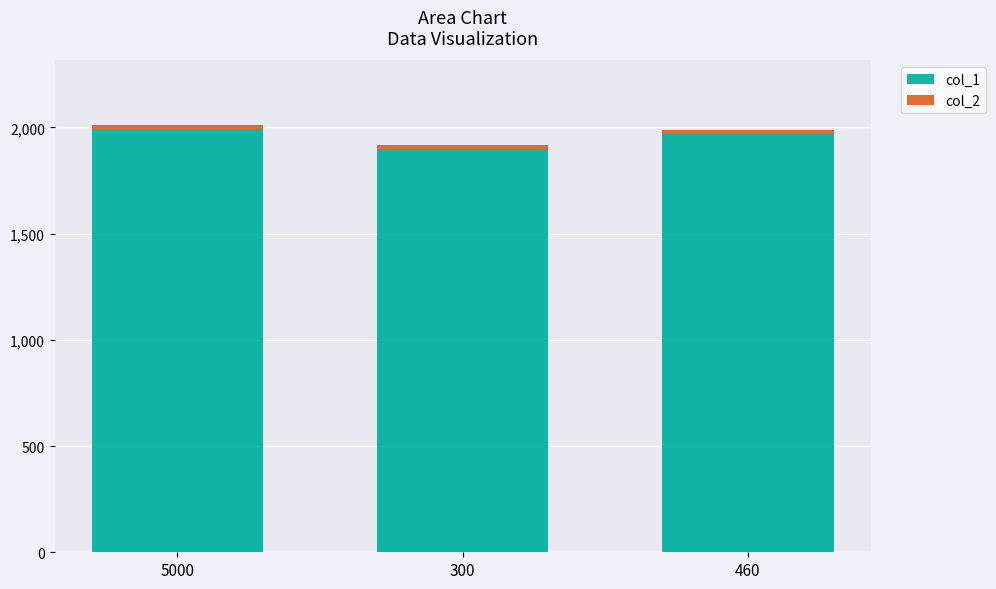

What is the average value of the col_1 series?

1953.3